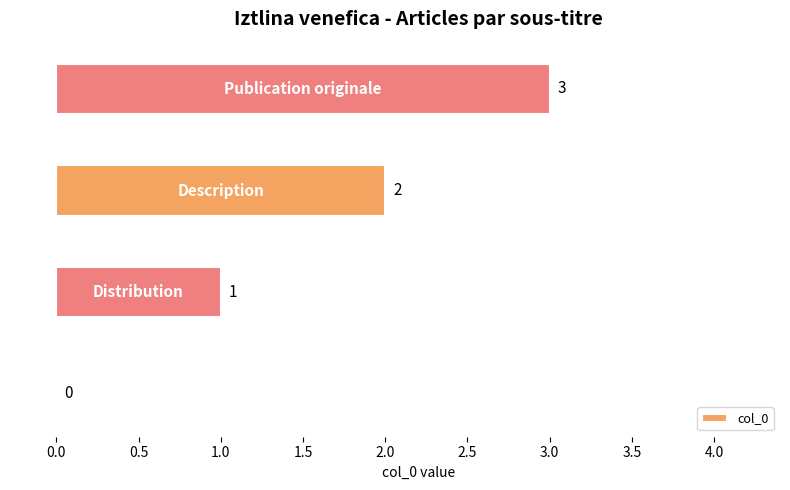

How many values are between 1 and 3?

3